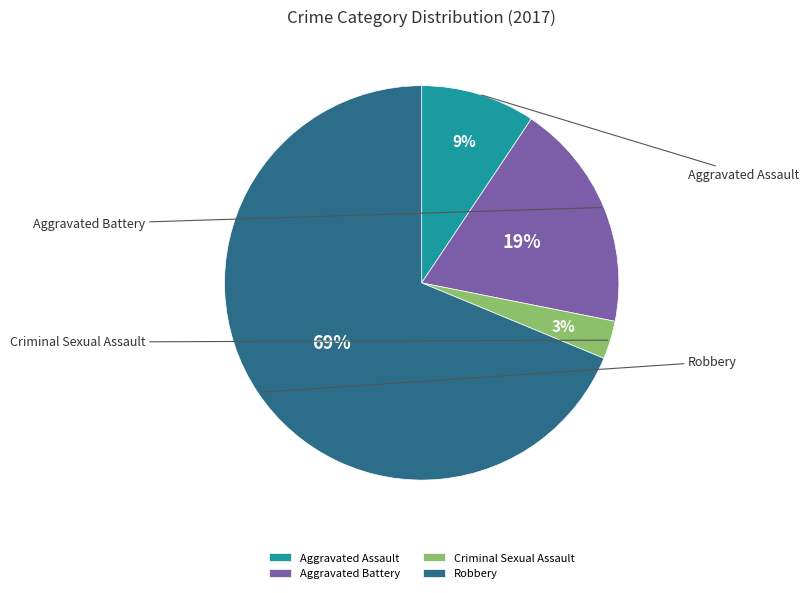

Combined, what portion of the pie is Robbery and Aggravated Battery?

87.5%